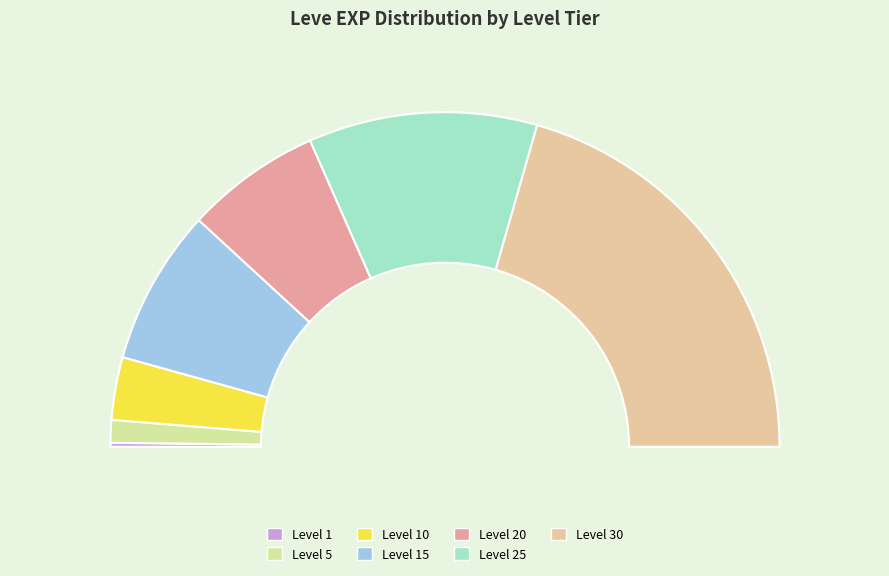

Count the number of slices in the pie.

7